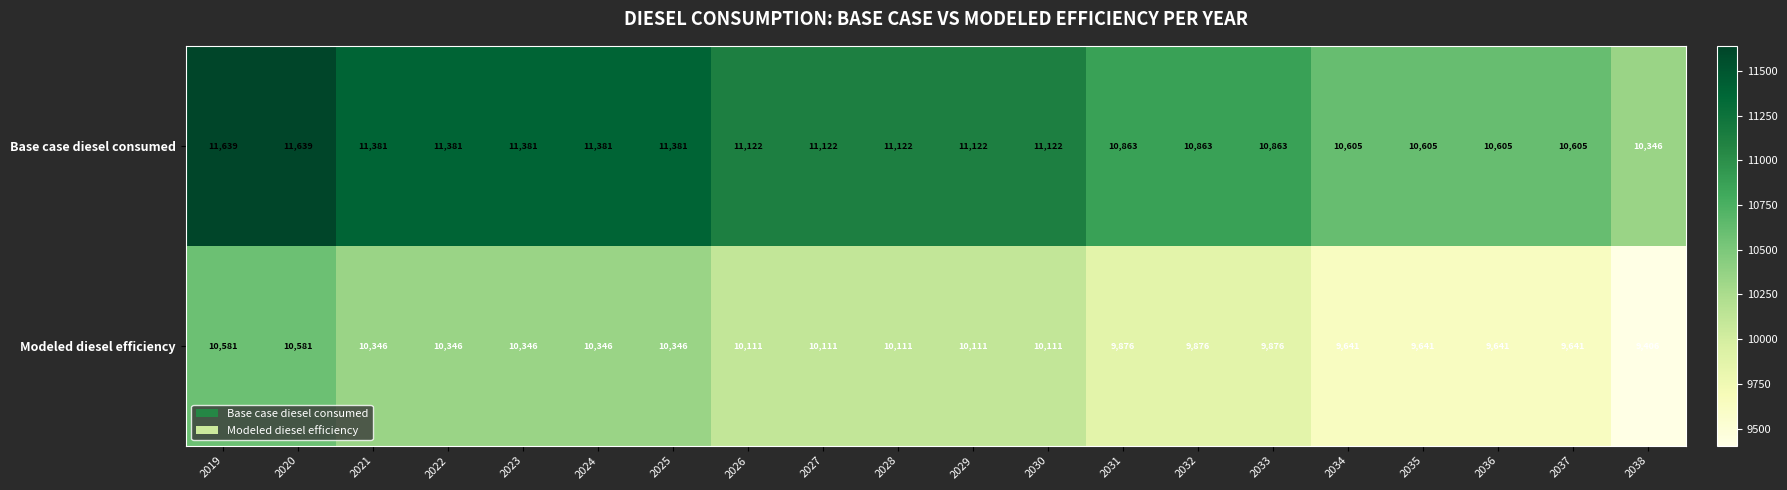

What is the difference between the highest and lowest values at 2022?

1035